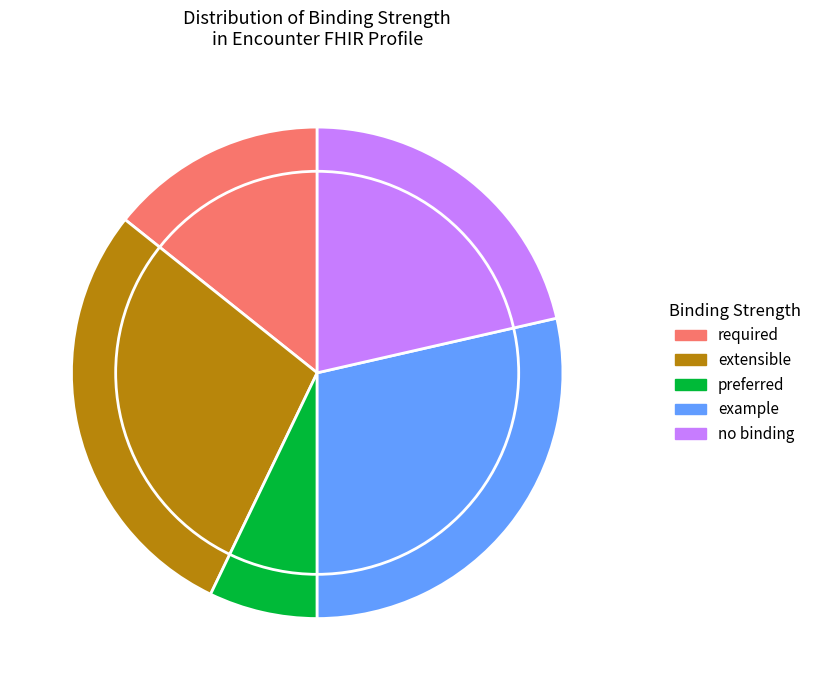

True or false: required accounts for 14% of the total.

True